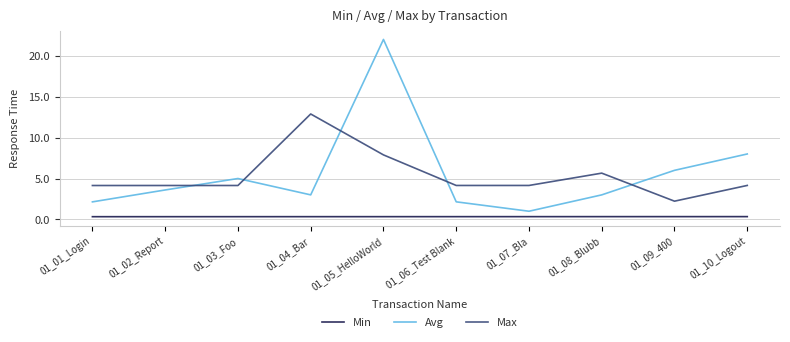

The value of Avg at 01_08_Blubb is 0.8. True or false?

False